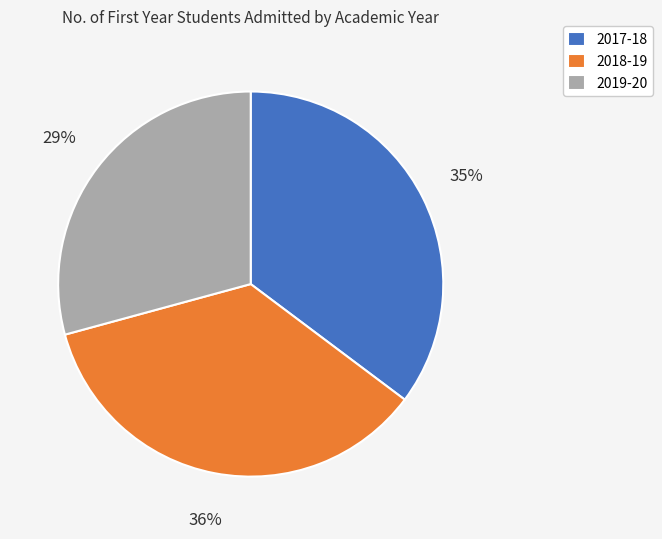

Between 2018-19 and 2019-20, which is larger?

2018-19